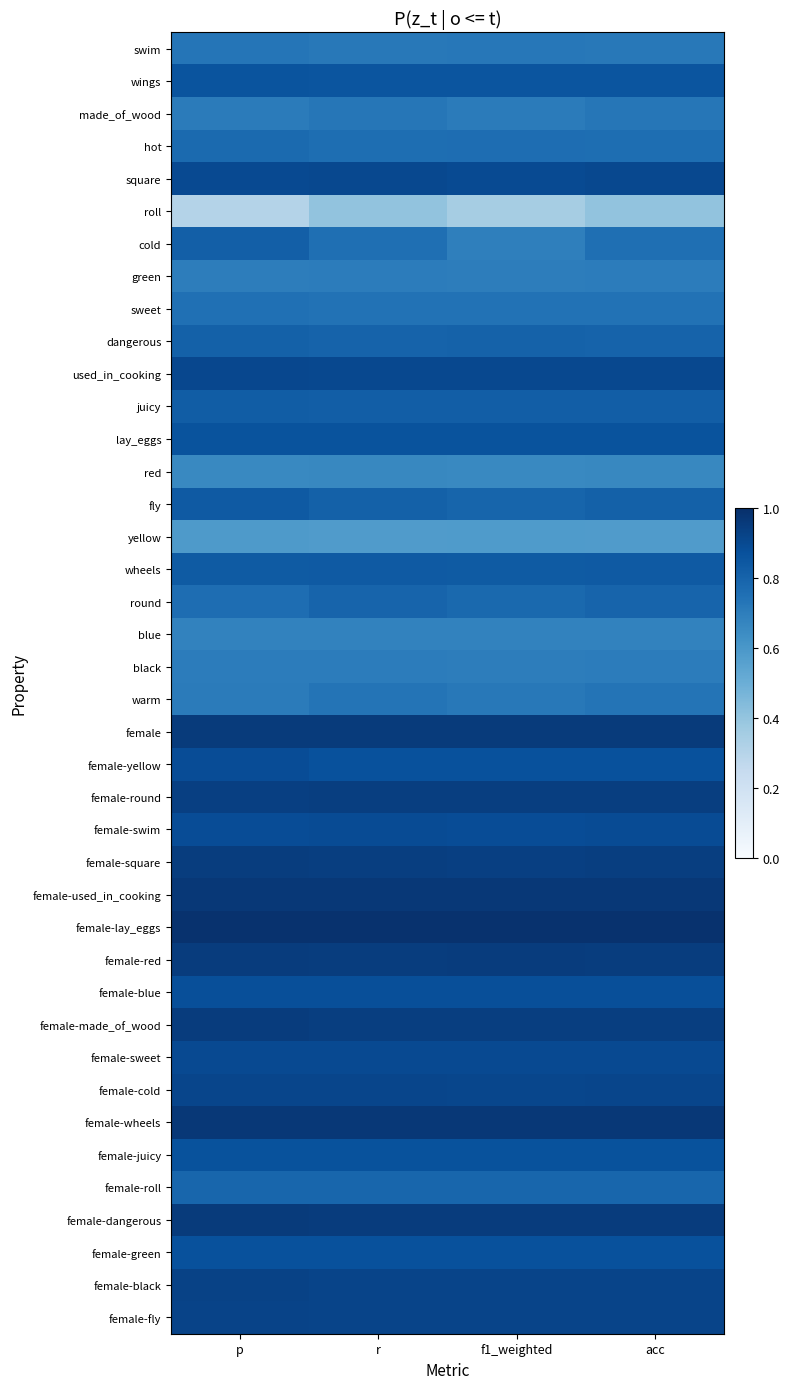

At which category is the sum across all series the highest?

p